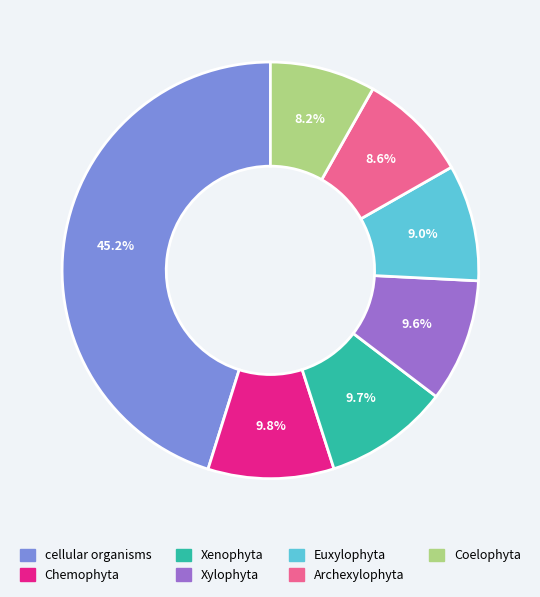

Does cellular organisms account for over 50% of the chart?

No